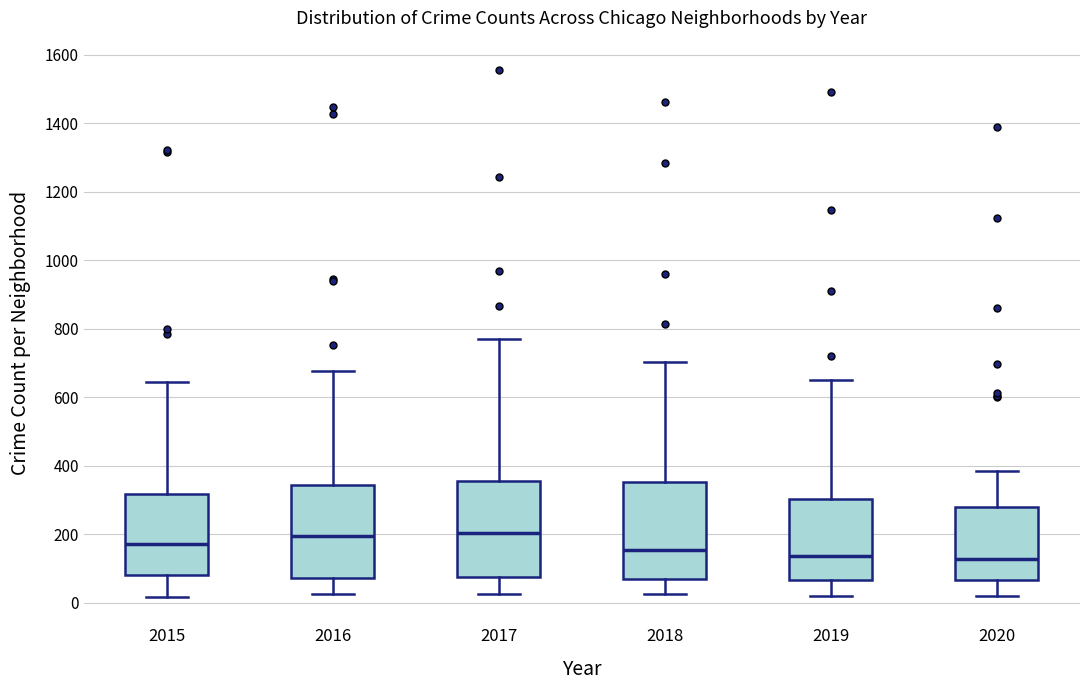

Reading left to right, read every box against the y-axis: the position of its median line, the range the box covers, and the ends of its whiskers. The values are not printed on the chart, so give them approximately, as read against the axis.

2015: median 180, box 80 to 320, whiskers 20 to 640
2016: median 200, box 80 to 340, whiskers 20 to 680
2017: median 200, box 80 to 360, whiskers 20 to 780
2018: median 160, box 60 to 360, whiskers 20 to 700
2019: median 140, box 60 to 300, whiskers 20 to 660
2020: median 120, box 60 to 280, whiskers 20 to 380